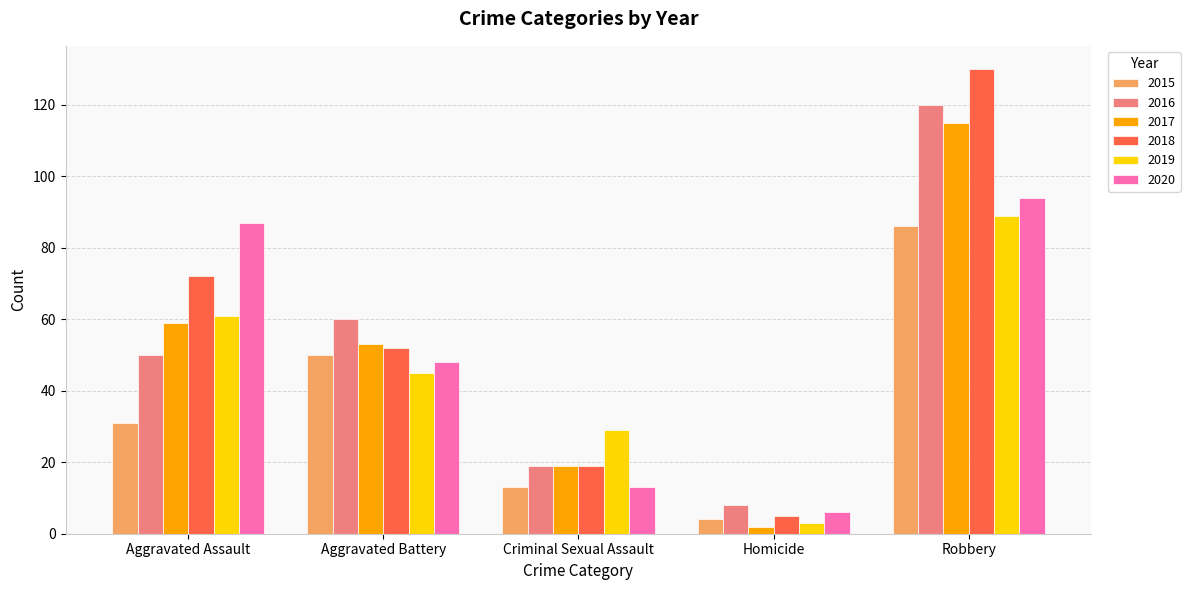

Between Criminal Sexual Assault and Homicide, which series saw the biggest shift?

2019